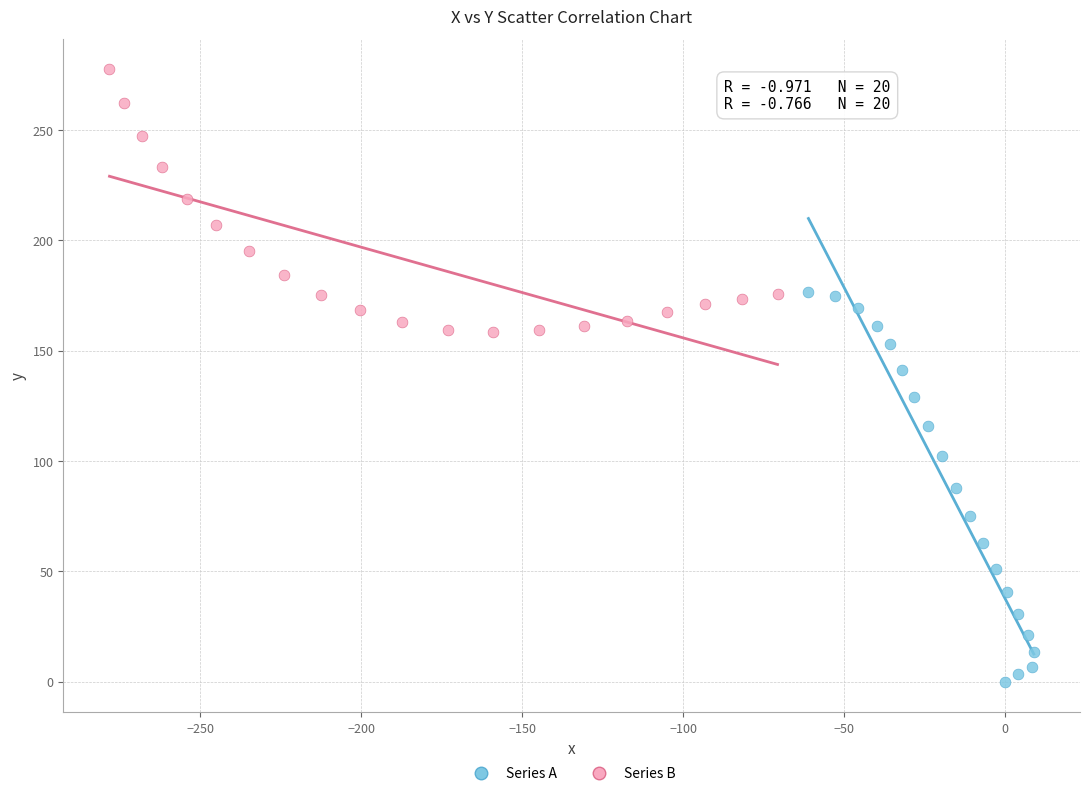

Which series contains the lowest Y value?

Series A